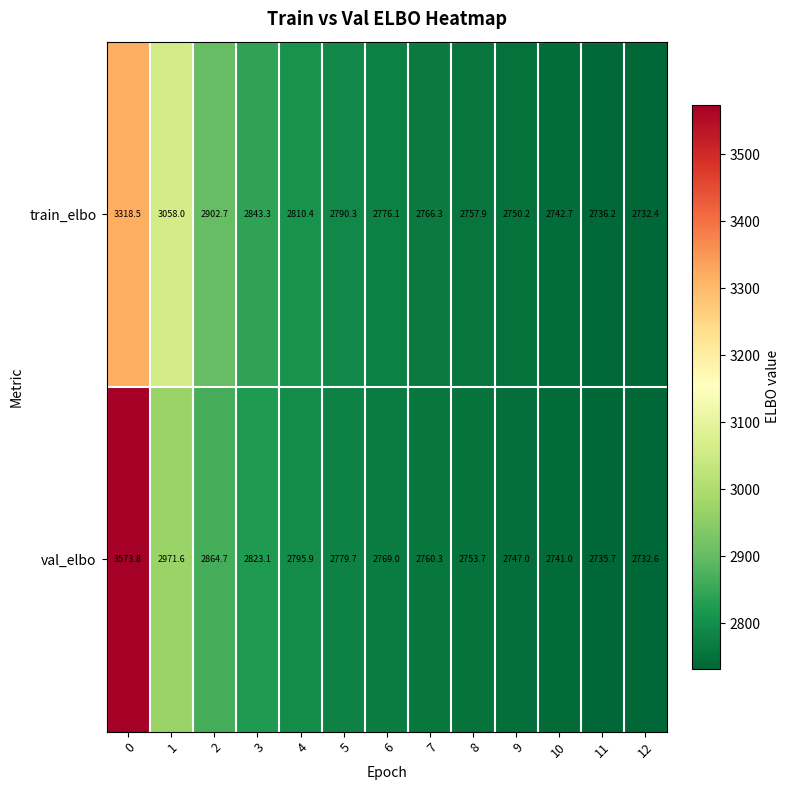

At 12, list the series in order from smallest to largest.

train_elbo, val_elbo